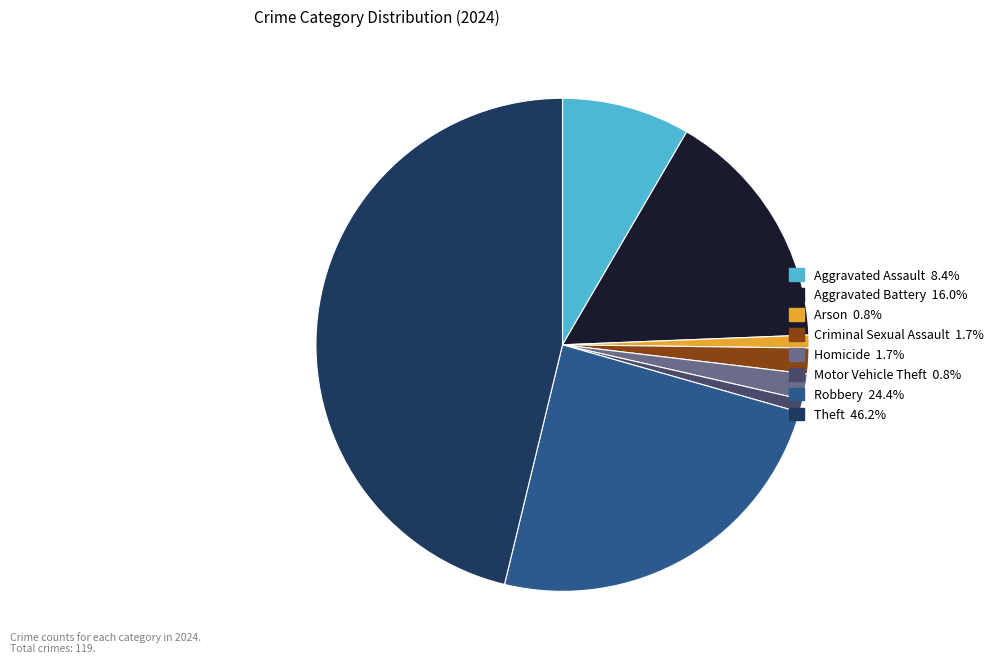

Does Robbery 24.4% account for over 50% of the chart?

No